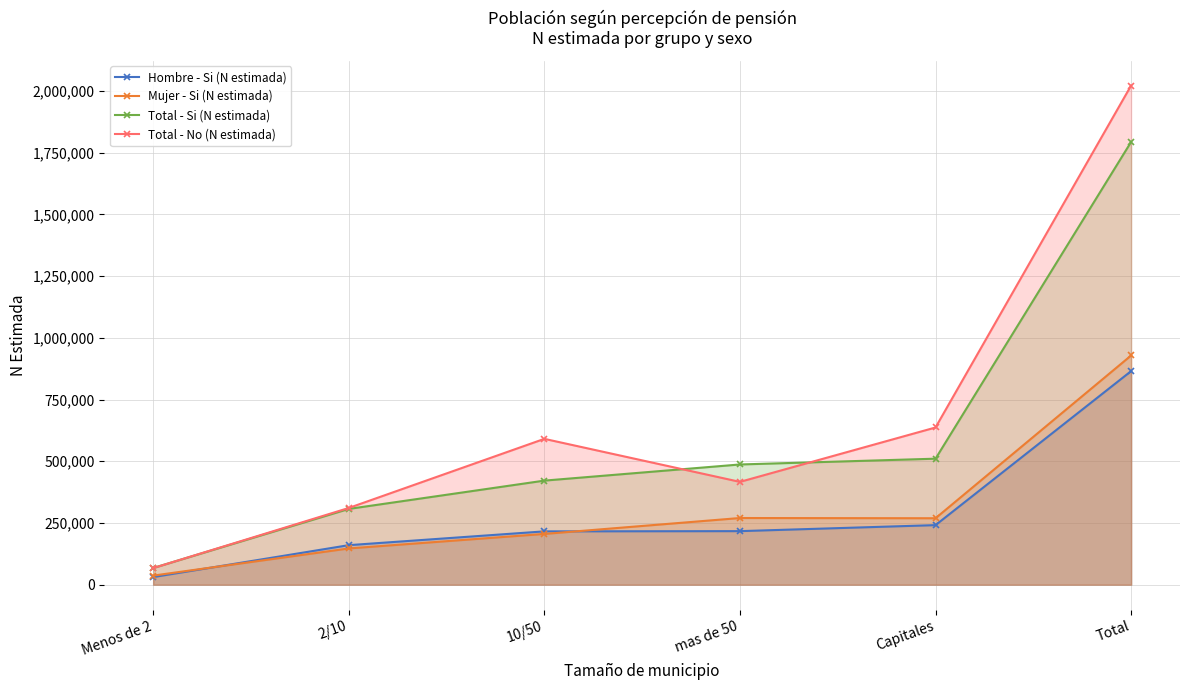

True or false: Total - Si (N estimada) and Mujer - Si (N estimada) intersect in this chart.

False